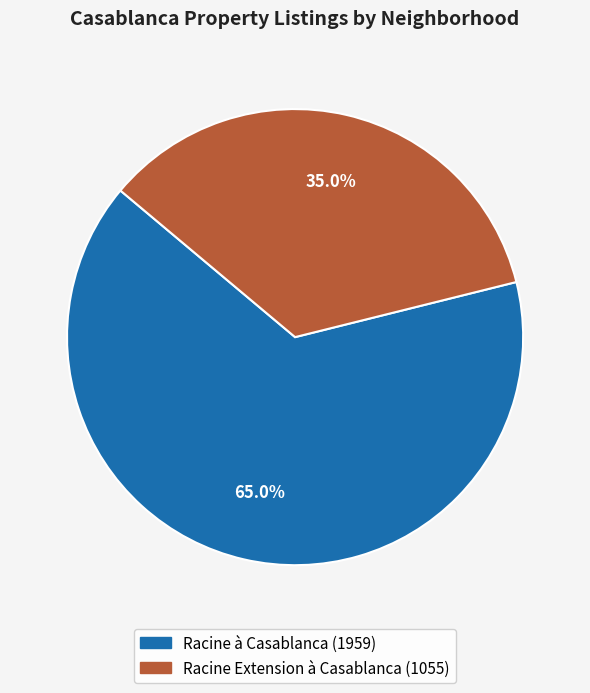

Which slice is the smallest?

Racine Extension à Casablanca